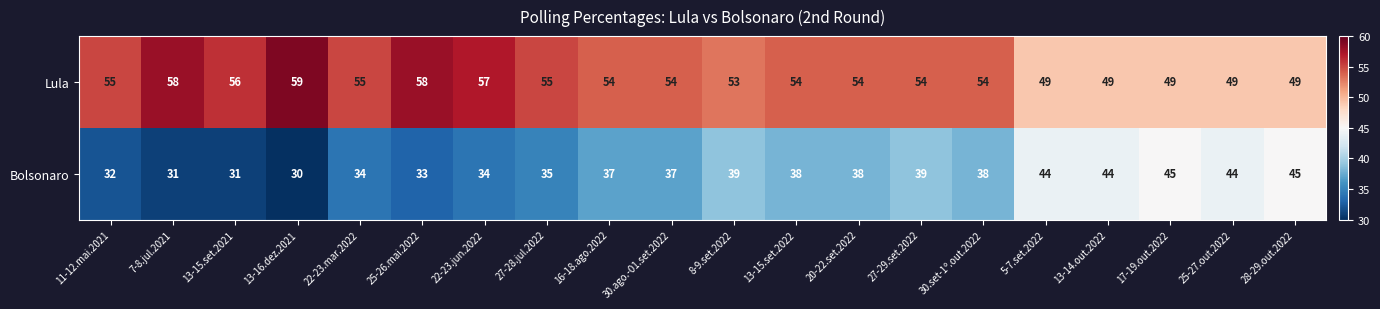

List the series in order of their overall mean, highest first.

Lula, Bolsonaro